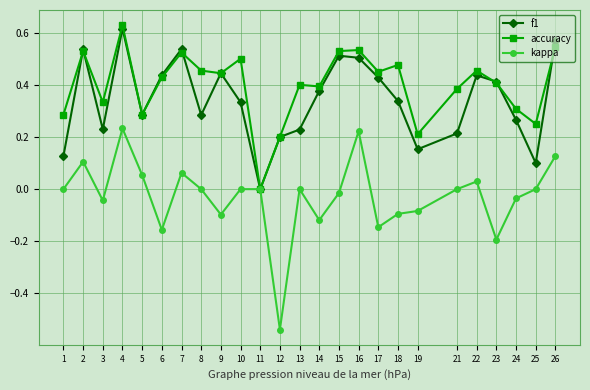

What is the total value across all series at 6?

0.7